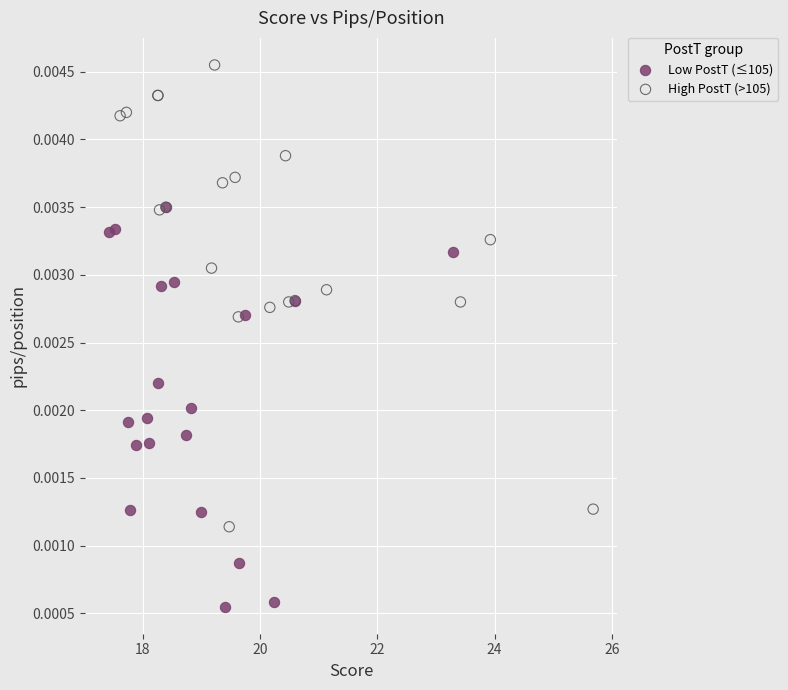

Which series has the largest Y range (max minus min)?

High PostT (>105)